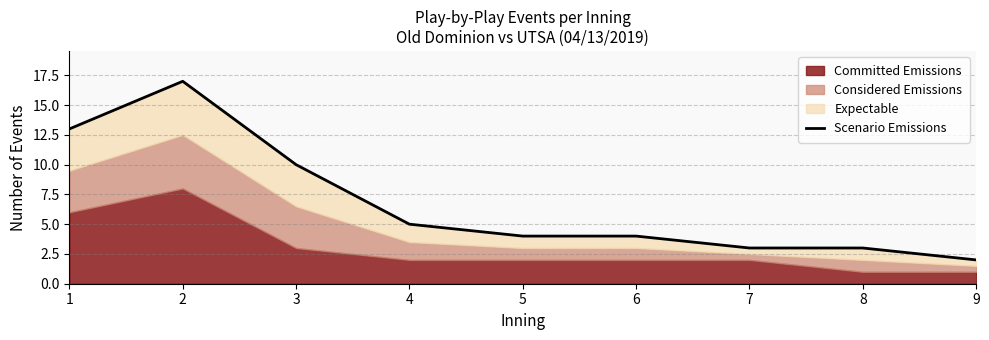

What is the greatest value displayed?

17